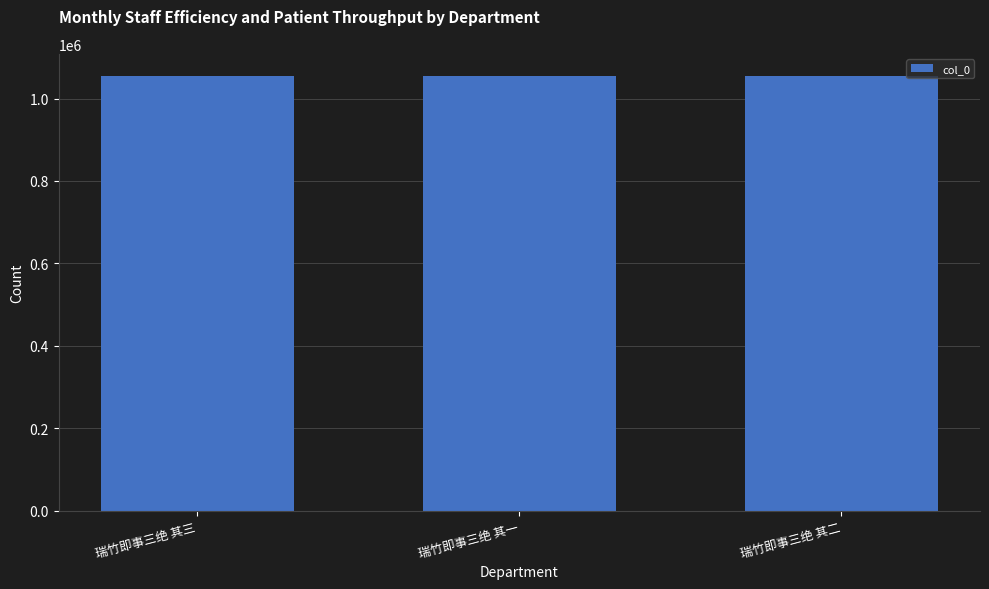

What is the sum of the values at 瑞竹即事三绝 其二 and 瑞竹即事三绝 其三?

2111353